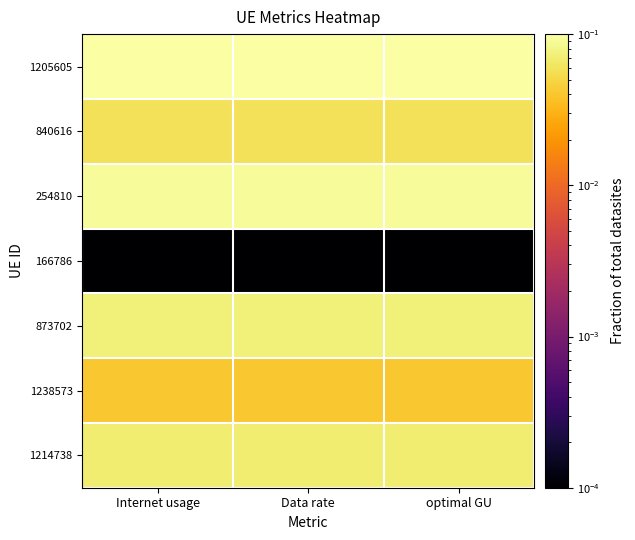

At which category is the sum across all series the highest?

Internet usage